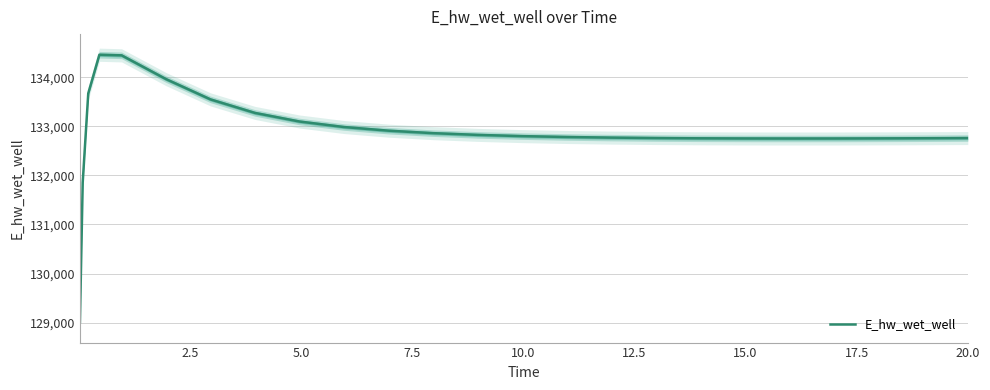

What is the minimum value for E_hw_wet_well?

129007.3